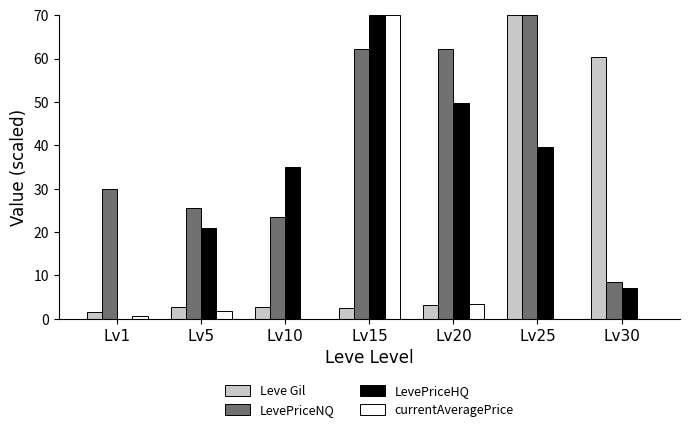

How many groups of bars are there?

7